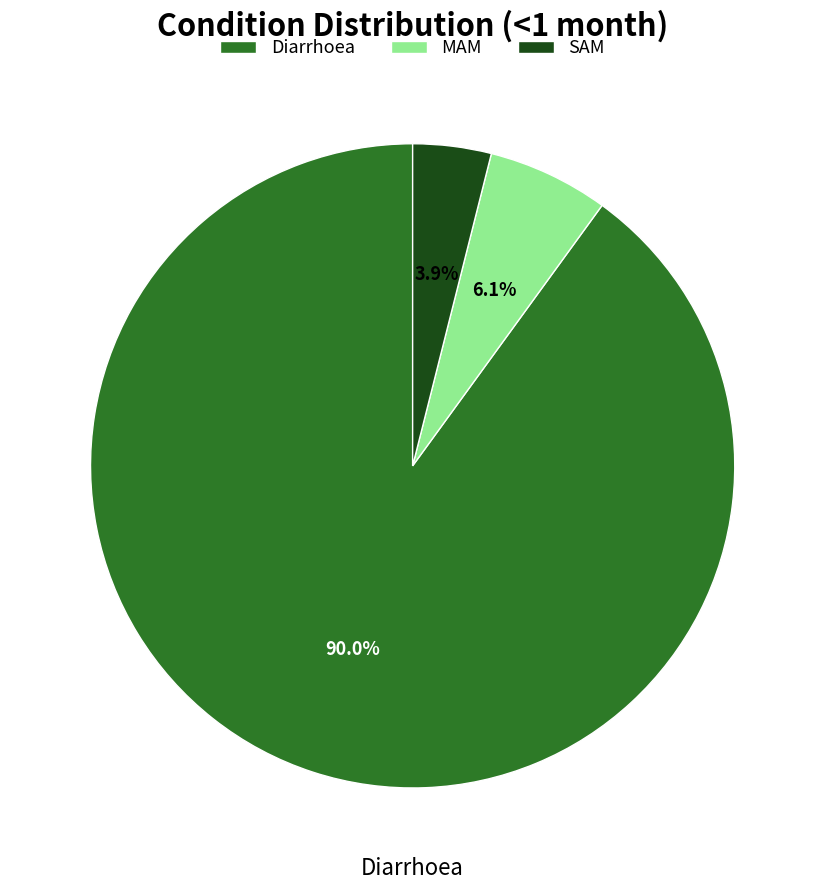

Between SAM and MAM, which is larger?

MAM